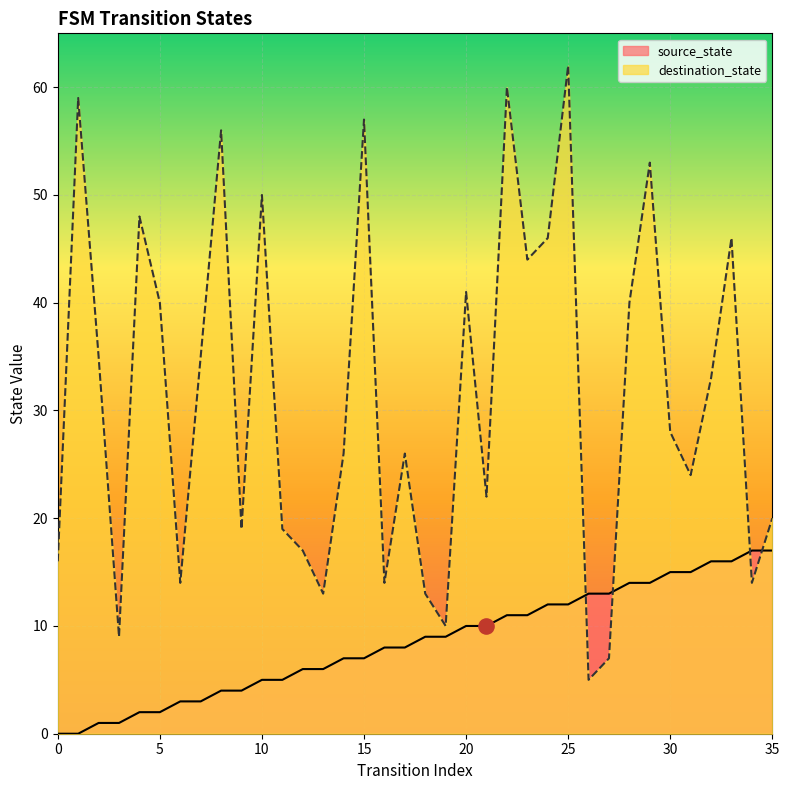

At which category is the sum across all series the highest?

25